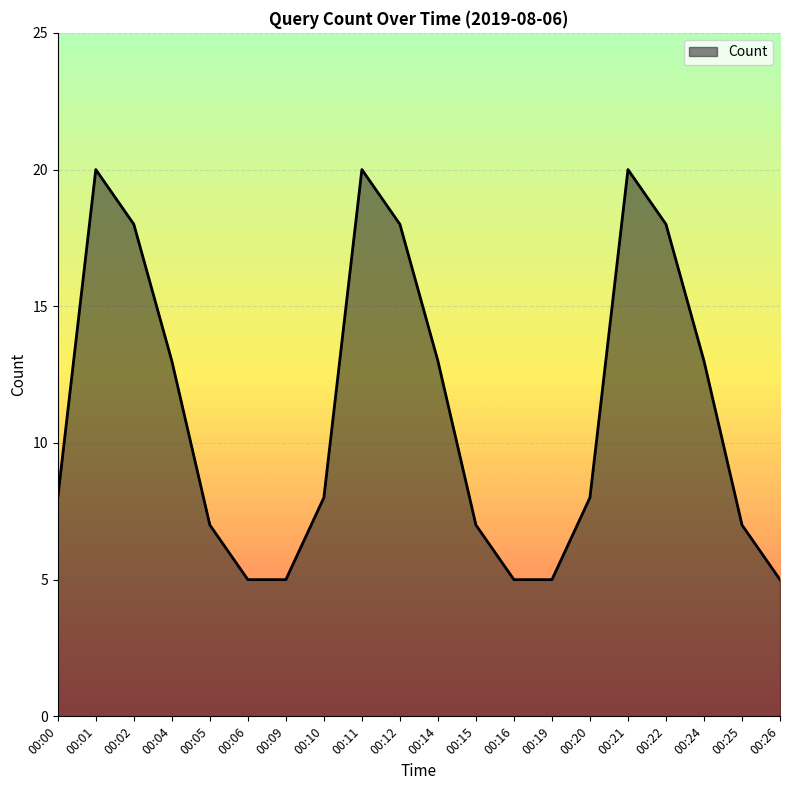

How many interior local peaks (higher than both neighbors) does the data have?

3